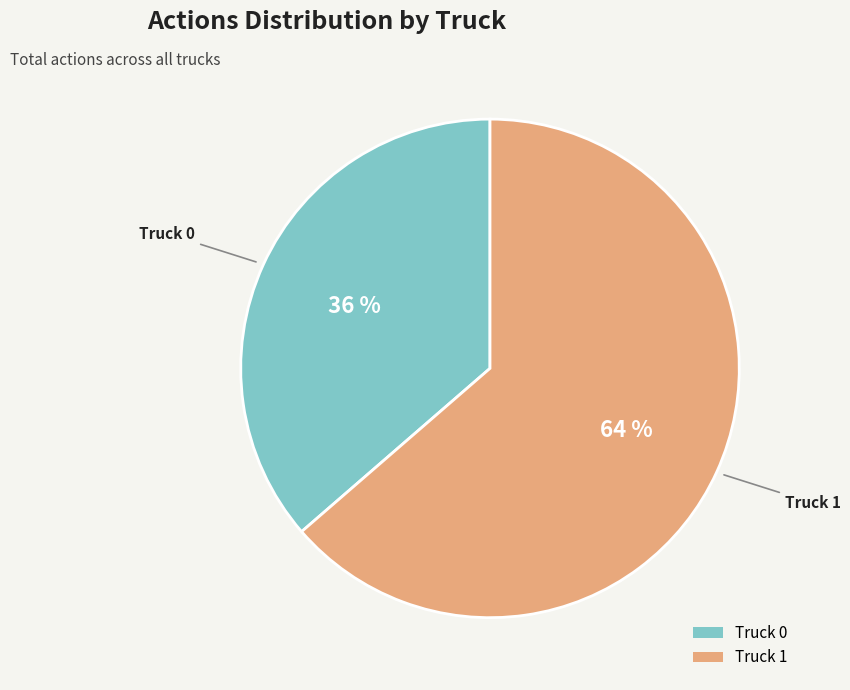

Which has a higher value, Truck 1 or Truck 0?

Truck 1